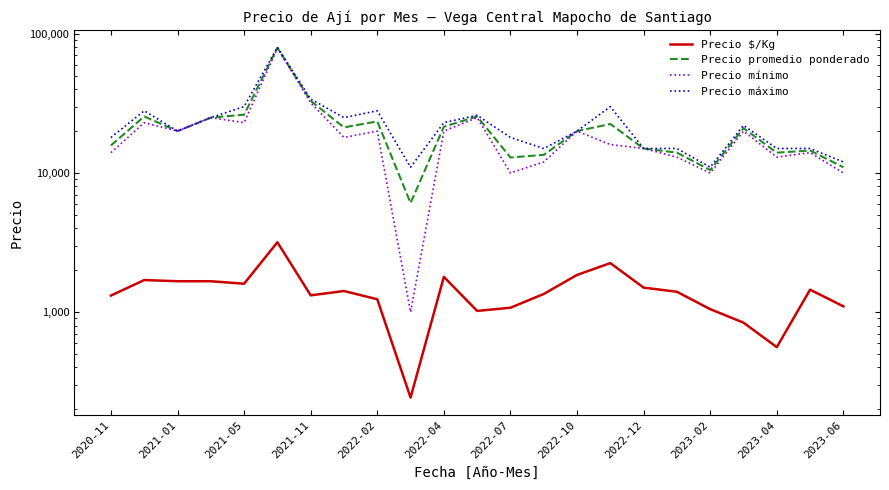

What is the difference between the maximum and minimum values in the Precio $/Kg series?

2934